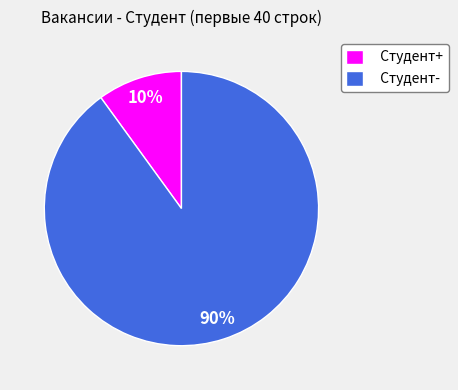

Which slice is the smallest?

Студент+